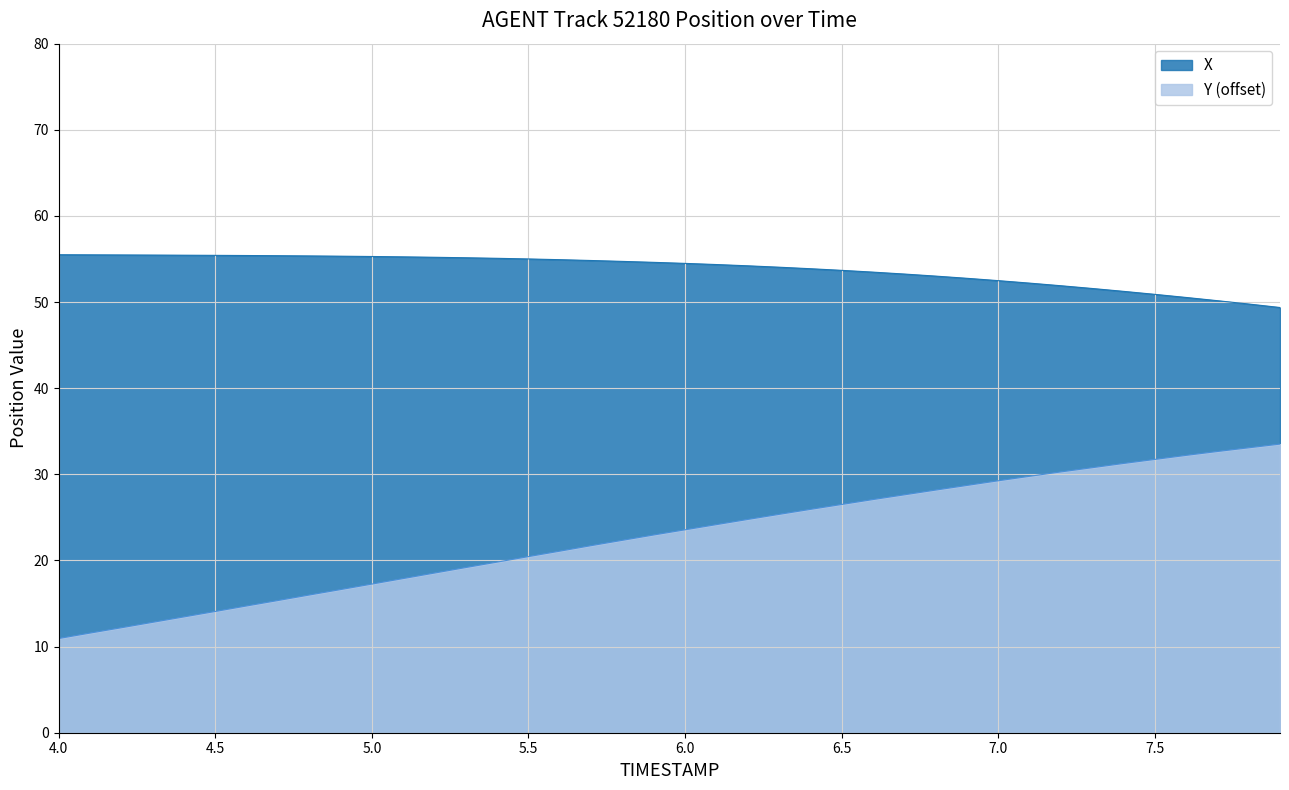

Reading right to left, extract all data points from this chart.

X: 7.9=49.4	7.8=49.8	7.7=50.2	7.6=50.5	7.5=50.9	7.4=51.2	7.3=51.6	7.2=51.9	7.1=52.2	7.0=52.5	6.9=52.8	6.8=53.0	6.7=53.3	6.6=53.5	6.5=53.7	6.4=53.9	6.3=54.0	6.2=54.2	6.1=54.4	6.0=54.5	5.9=54.6	5.8=54.7	5.7=54.8	5.6=54.9	5.5=55.0	5.4=55.1	5.3=55.1	5.2=55.2	5.1=55.2	5.0=55.3	4.9=55.3	4.8=55.4	4.7=55.4	4.6=55.4	4.5=55.4	4.4=55.4	4.3=55.5	4.2=55.5	4.1=55.5	4.0=55.5
Y: 7.9=33.5	7.8=33.1	7.7=32.7	7.6=32.2	7.5=31.7	7.4=31.3	7.3=30.8	7.2=30.3	7.1=29.8	7.0=29.2	6.9=28.7	6.8=28.2	6.7=27.6	6.6=27.1	6.5=26.5	6.4=25.9	6.3=25.3	6.2=24.8	6.1=24.2	6.0=23.6	5.9=23.0	5.8=22.3	5.7=21.7	5.6=21.1	5.5=20.5	5.4=19.8	5.3=19.2	5.2=18.5	5.1=17.9	5.0=17.3	4.9=16.6	4.8=16.0	4.7=15.3	4.6=14.7	4.5=14.1	4.4=13.5	4.3=12.8	4.2=12.2	4.1=11.6	4.0=10.9